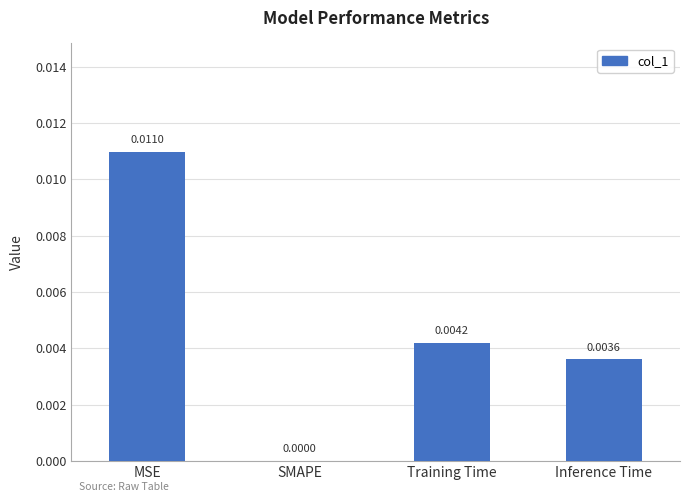

Where is the data nearest to the value 0?

SMAPE